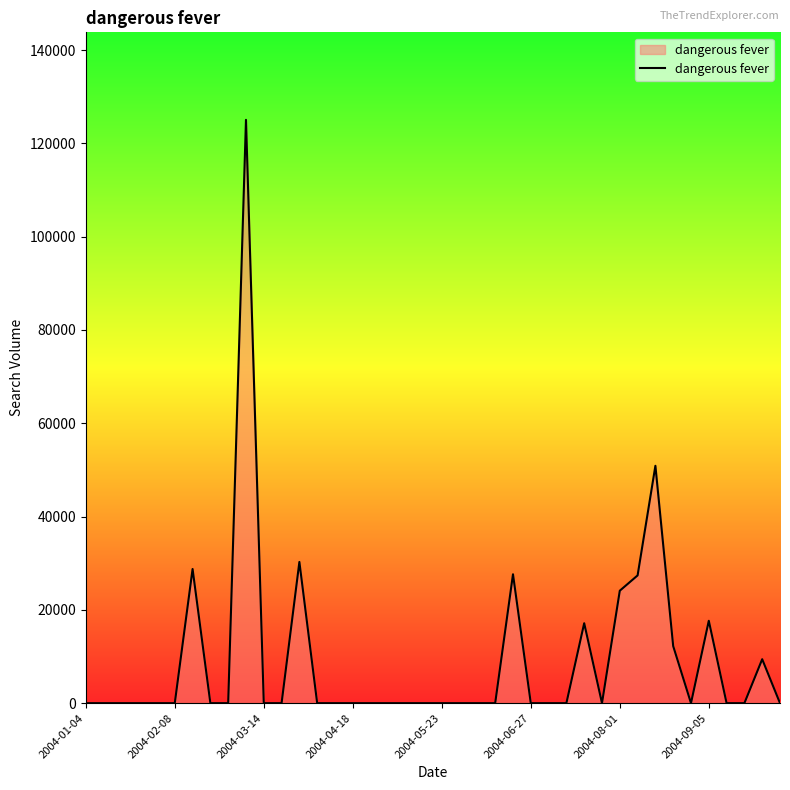

What is the greatest value displayed?

125045.4